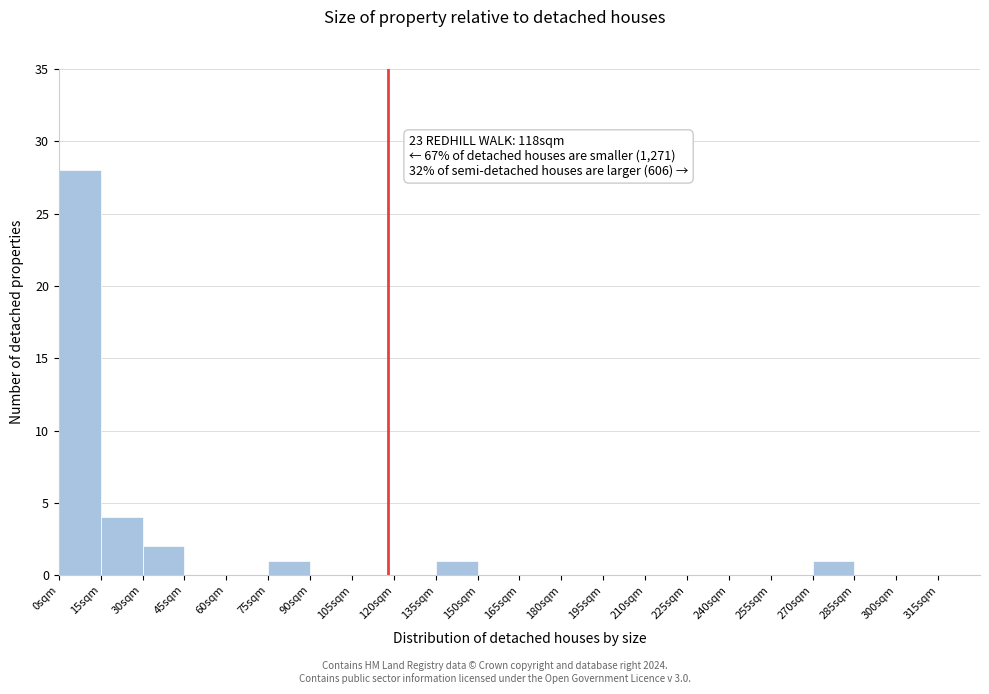

Which range on the x-axis has the tallest bar?

0 to 15